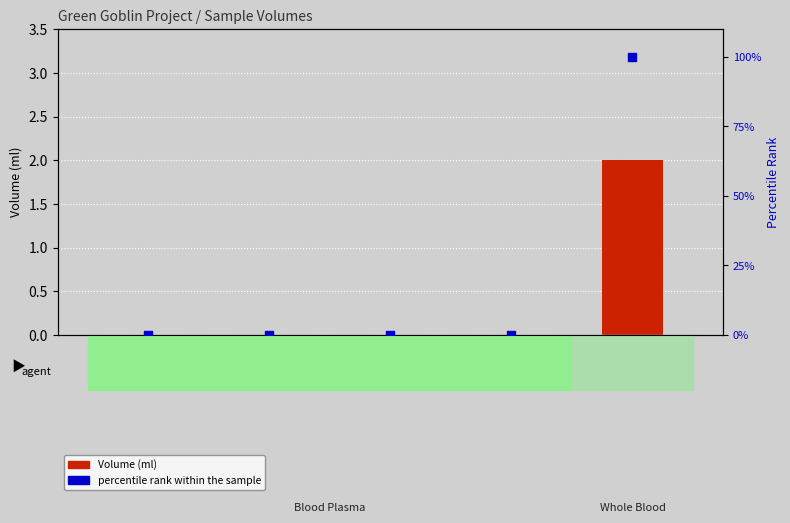

Which series has the largest total across all categories?

percentile rank within the sample